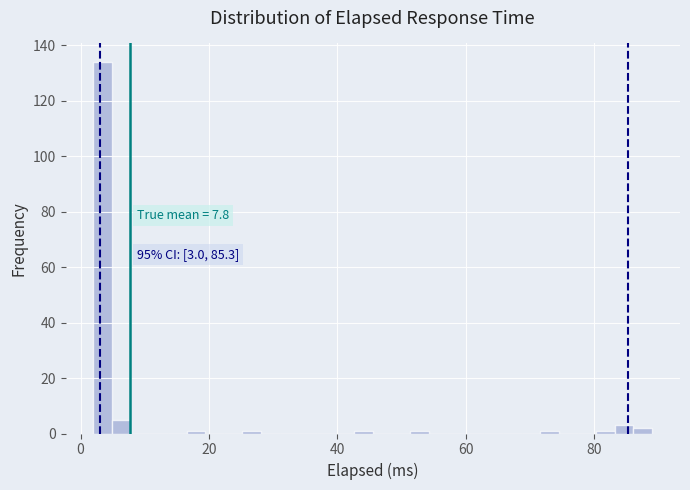

Around what value on the x-axis is the tallest bar? Give the approximate position of its centre, as read against the axis.

4